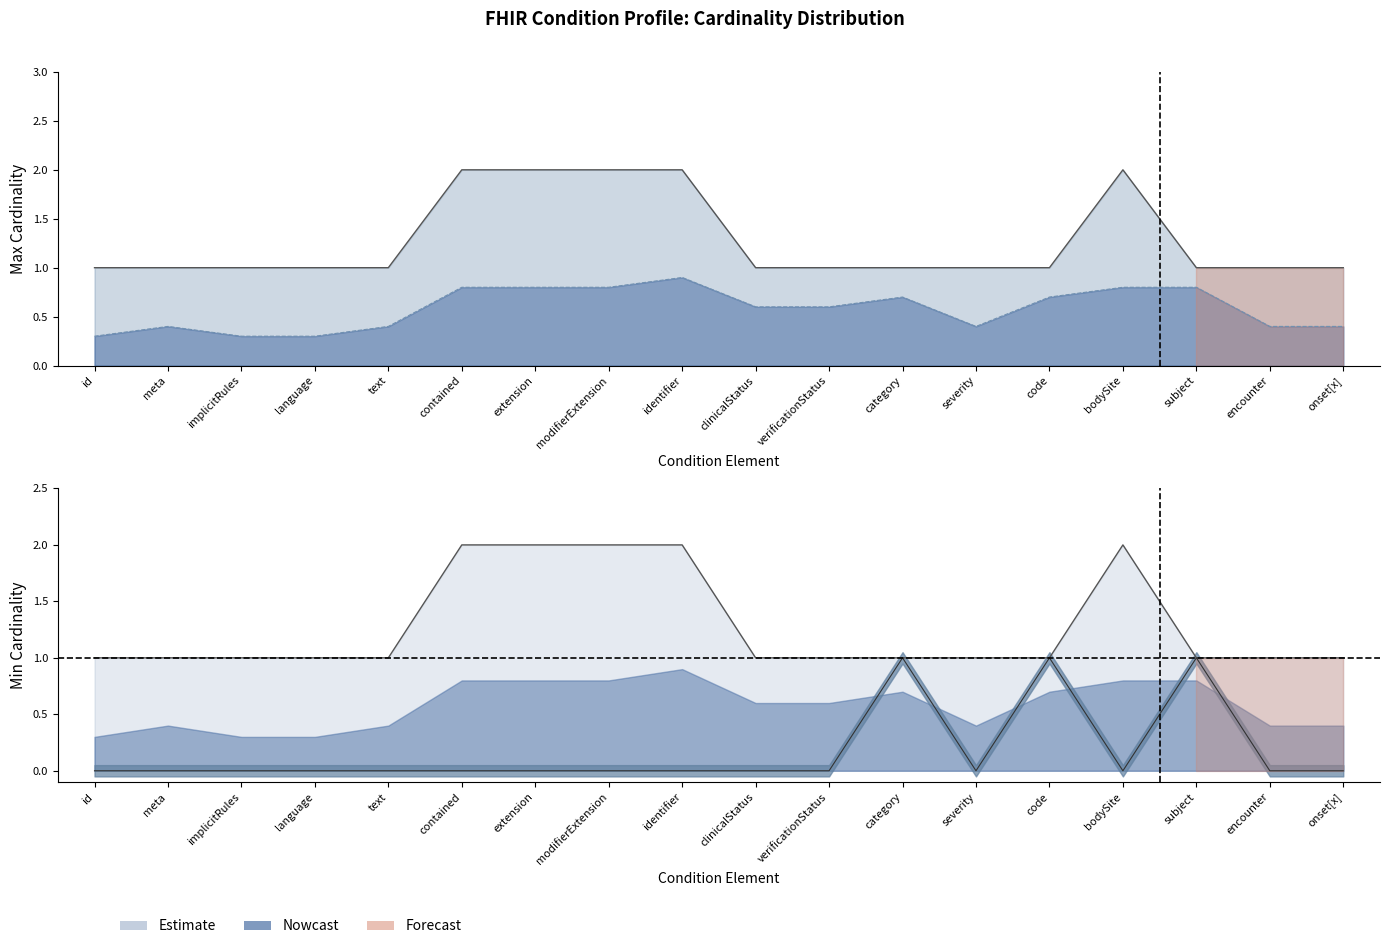

List the labels in order of Max Cardinality Lower value, smallest first.

id, implicitRules, language, meta, text, severity, encounter, onset[x], clinicalStatus, verificationStatus, category, code, contained, extension, modifierExtension, bodySite, subject, identifier